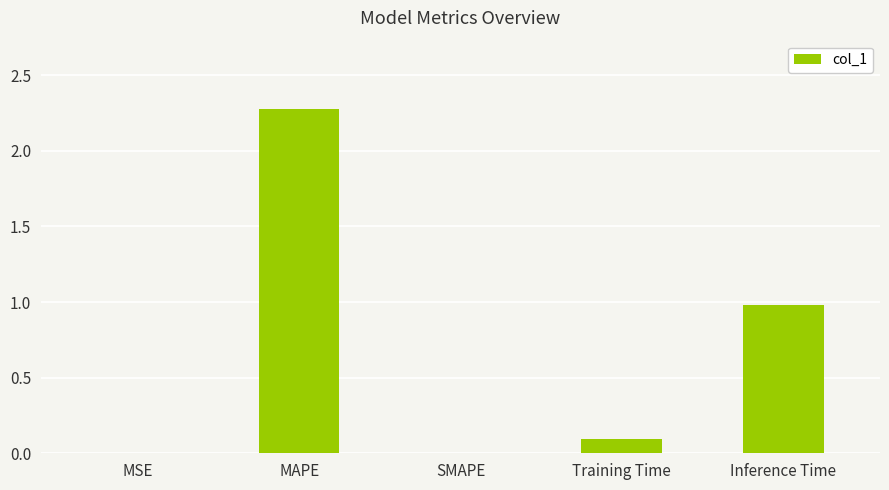

Which has a higher value, MAPE or Inference Time?

MAPE